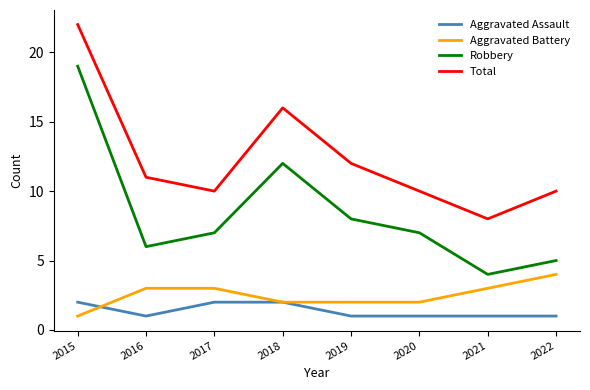

Does the chart have visible grid lines?

No